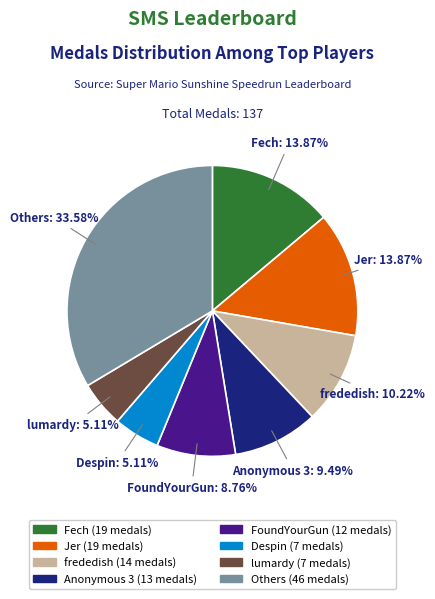

Is there any slice that represents more than half of the pie?

No